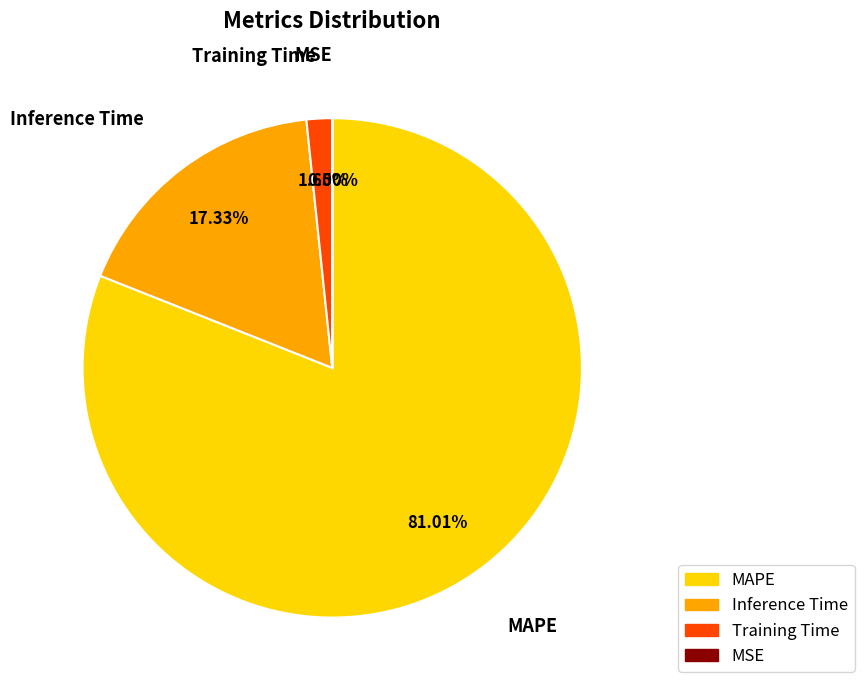

Which category has the biggest portion of the pie?

MAPE